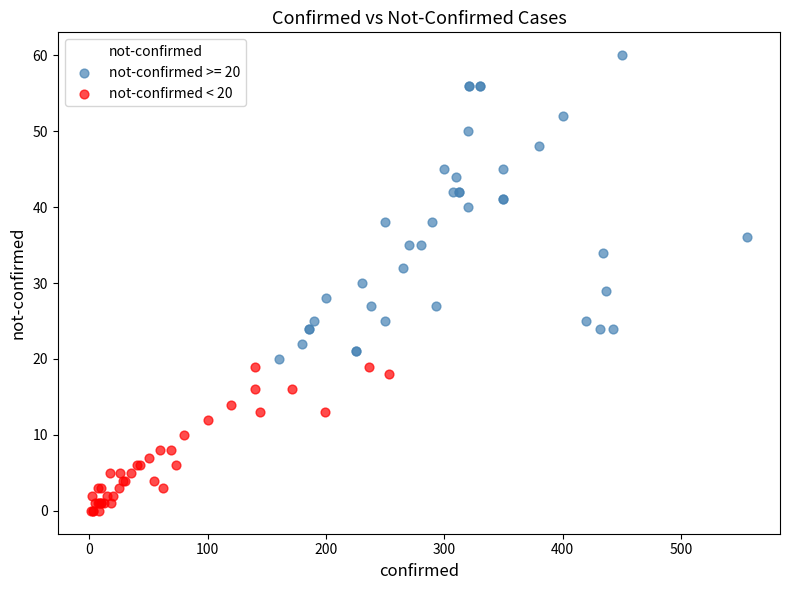

Which series has the largest Y range (max minus min)?

not-confirmed >= 20